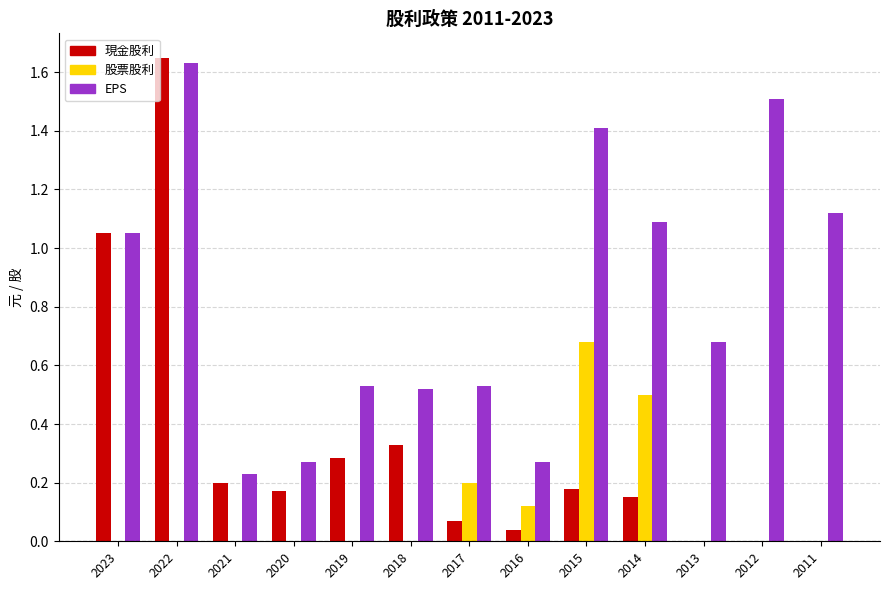

The value of 股票股利 at 2018 is 0.0. True or false?

True